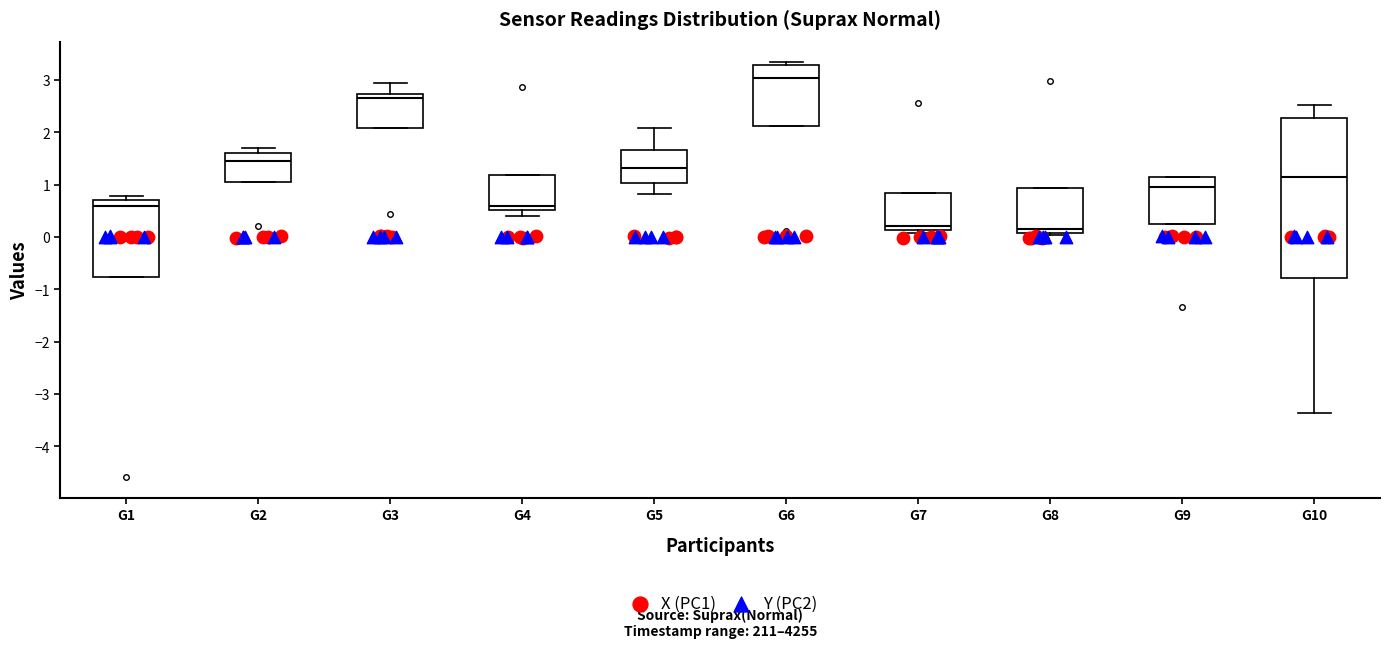

Where is the upper edge of the box for G8 on the y-axis? The values are not printed on the chart, so give them approximately, as read against the axis.

0.9